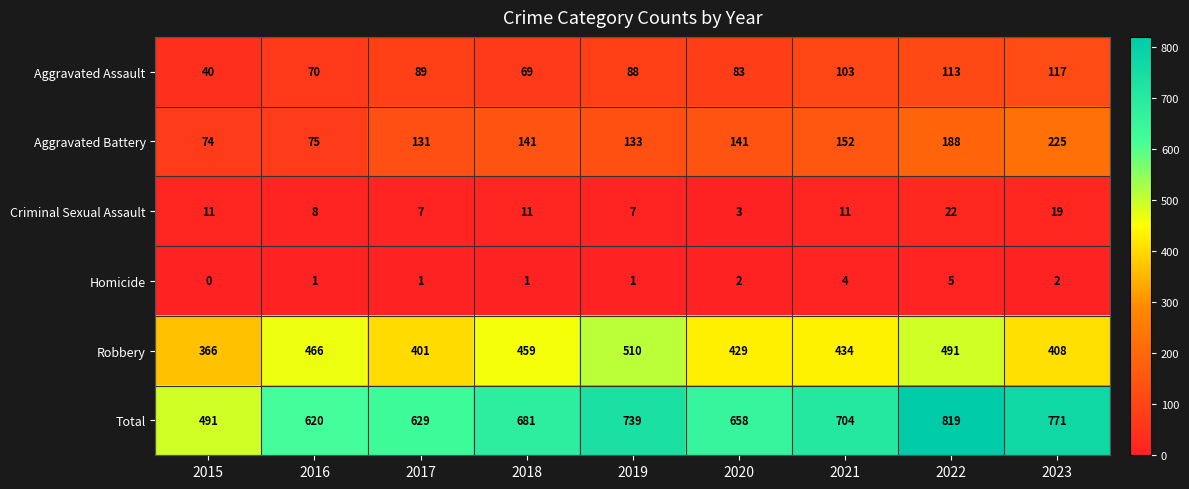

Rank the series by their maximum value, from lowest to highest.

Homicide, Criminal Sexual Assault, Aggravated Assault, Aggravated Battery, Robbery, Total